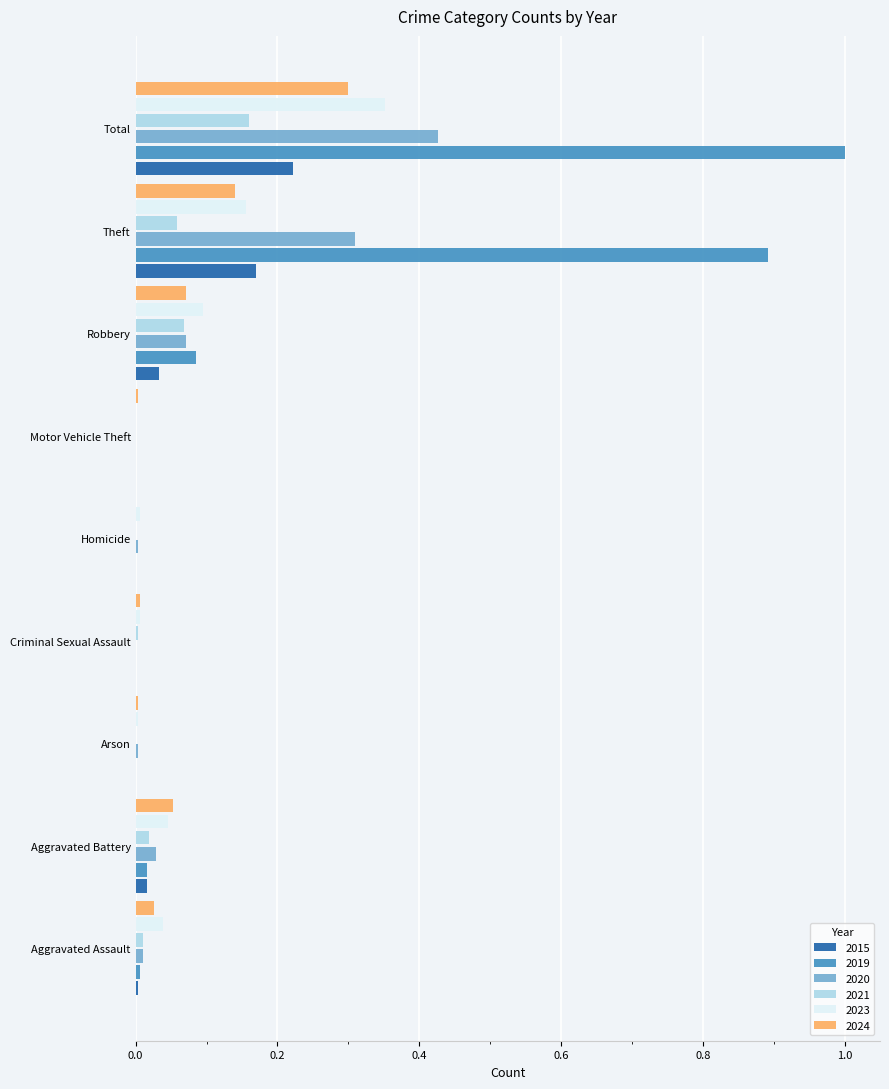

The 2023 series shows 0.0 at Aggravated Battery. True or false?

True